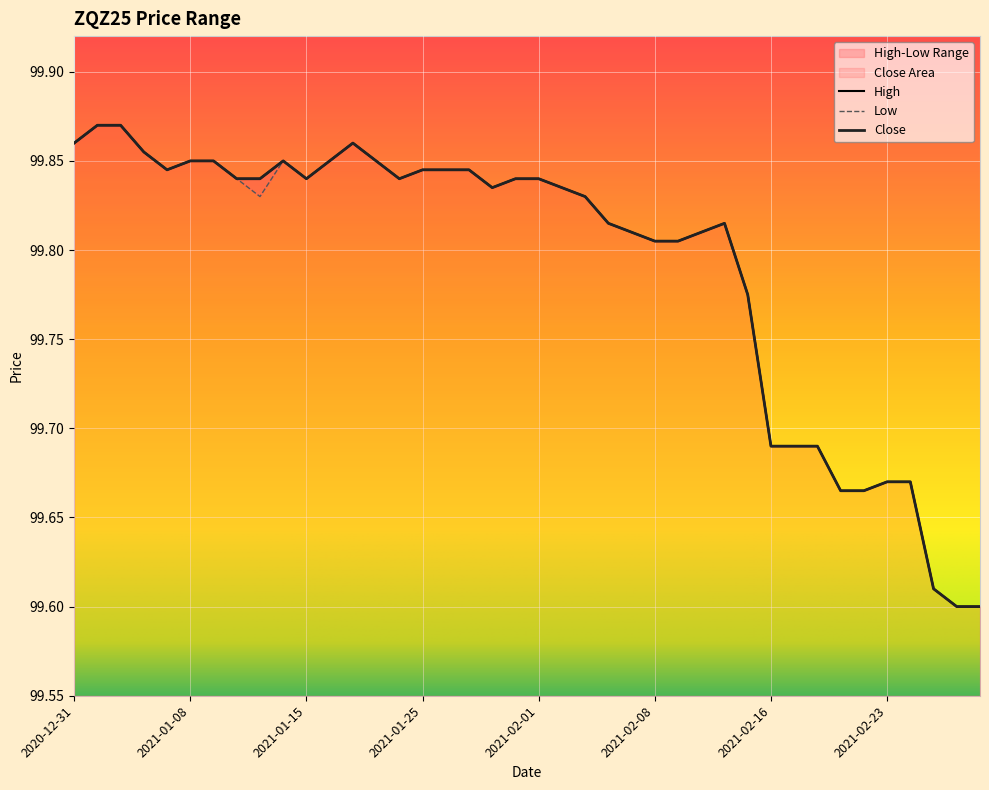

What is the average value of the High series?

99.8